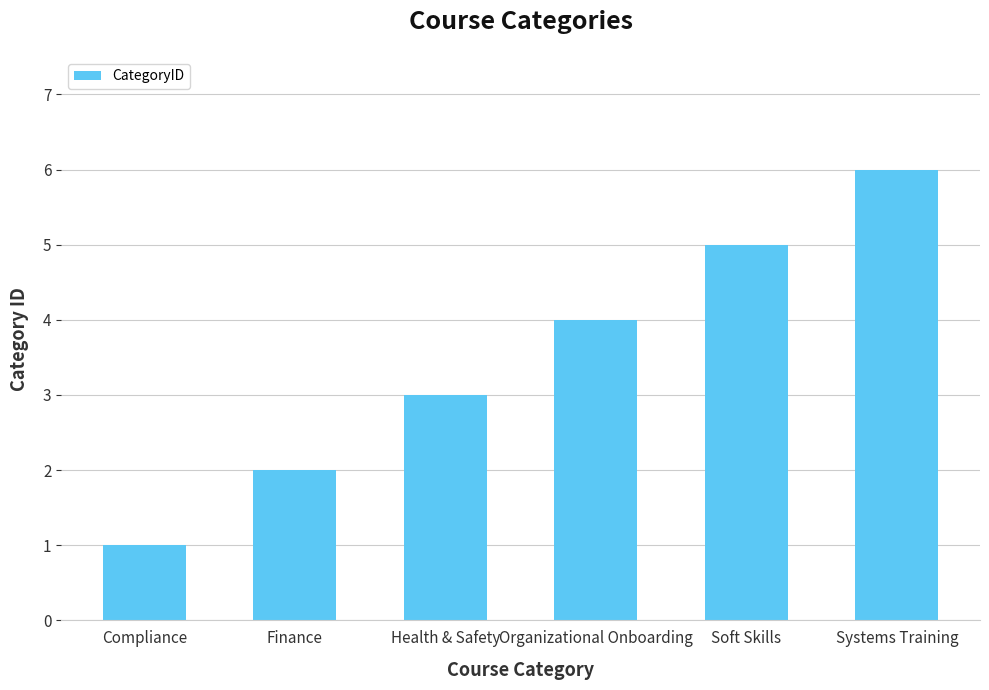

How many data points are less than 4?

3